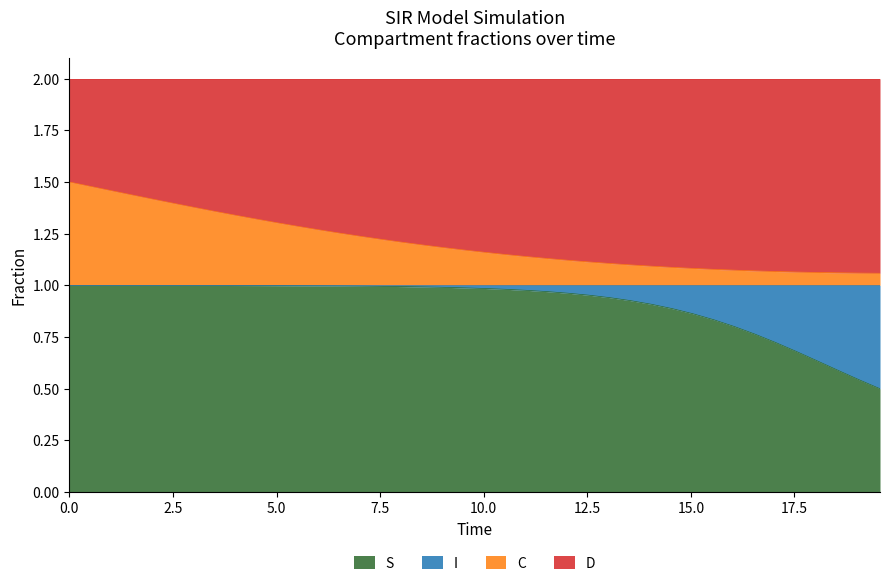

True or false: C has more than 2 points higher than both neighbors.

False